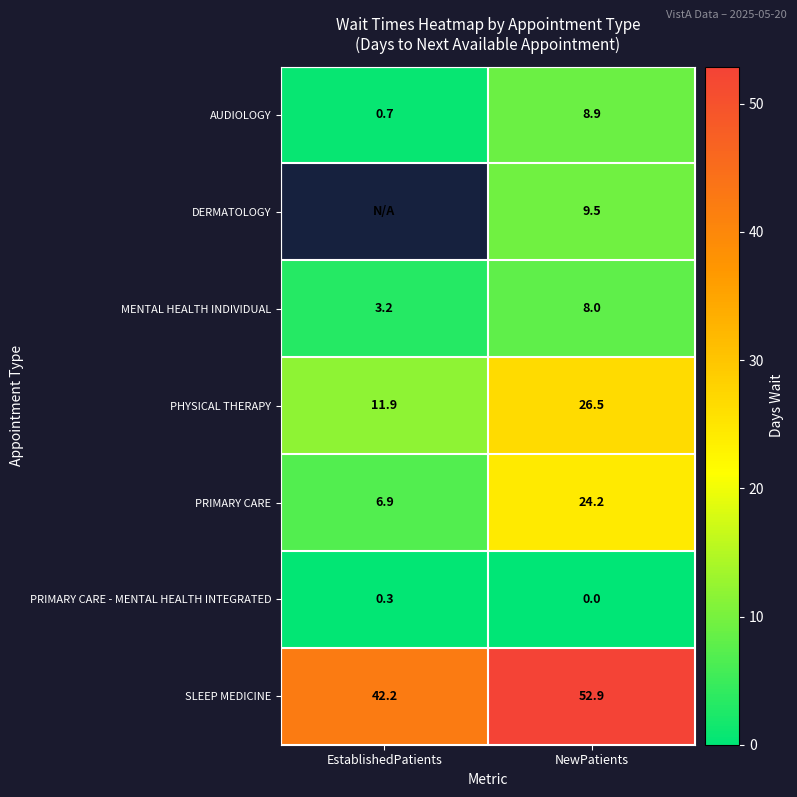

True or false: PHYSICAL THERAPY has a value of 11.9 at EstablishedPatients.

True